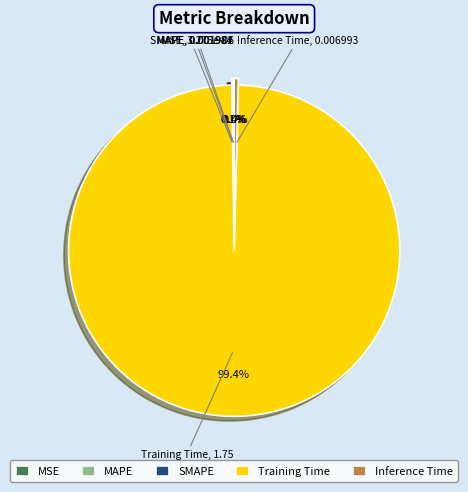

Which slice represents more than half of the pie?

Training Time